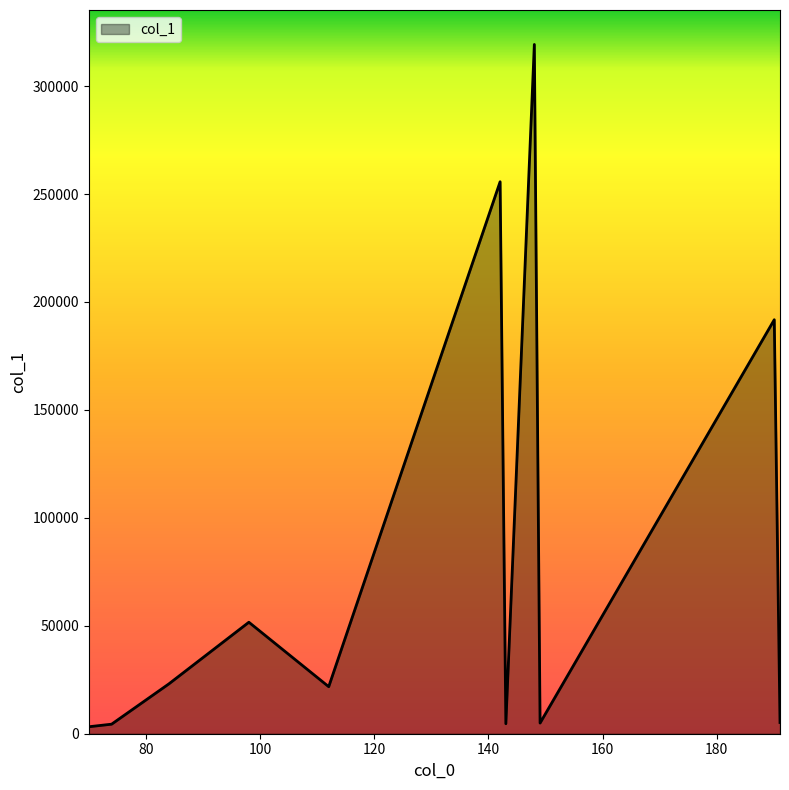

What is the maximum value shown in the chart?

319287.2